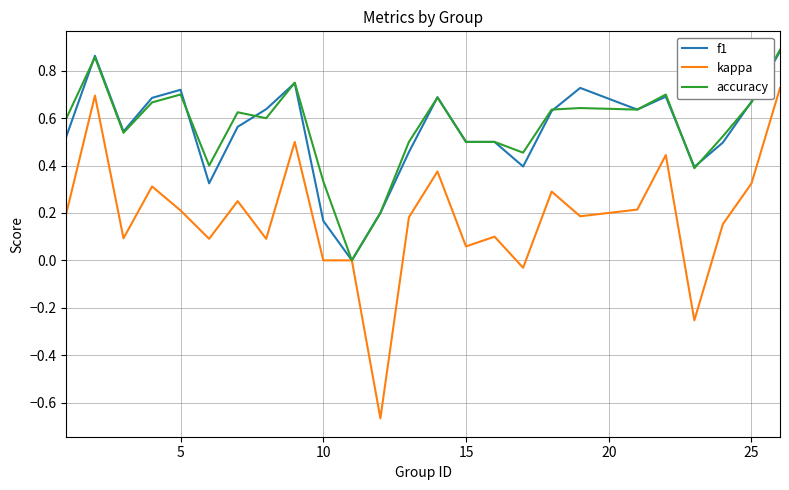

How many lines are shown in the chart?

3